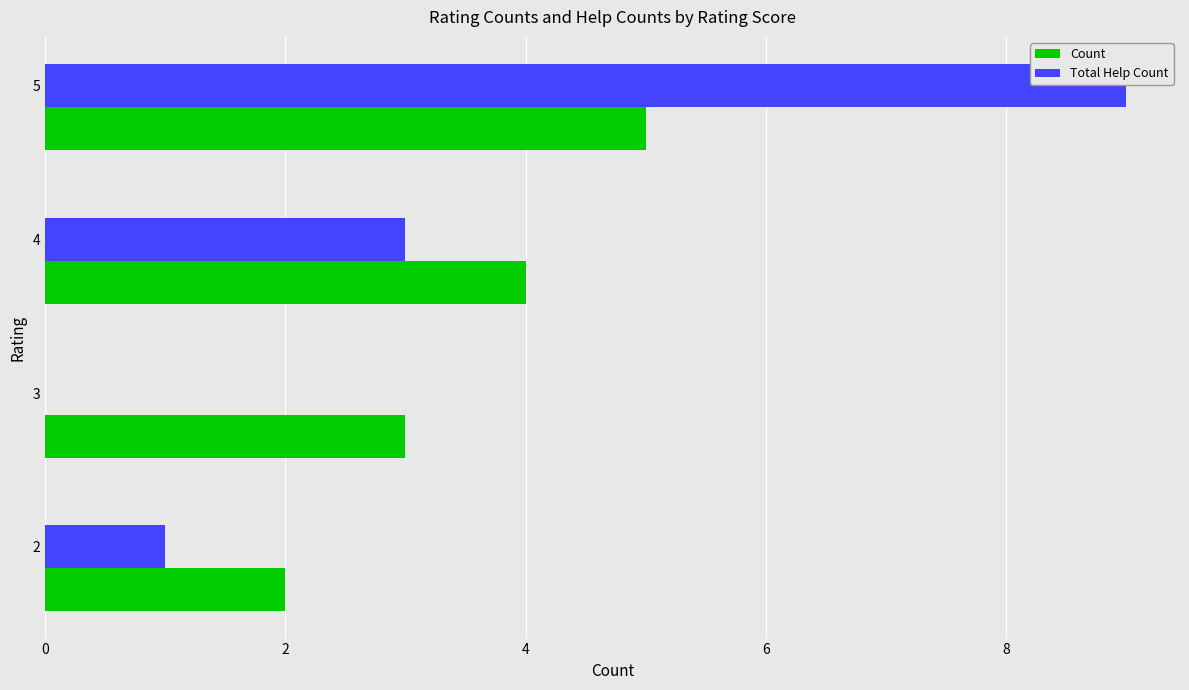

What is the highest value of the Total Help Count series?

9